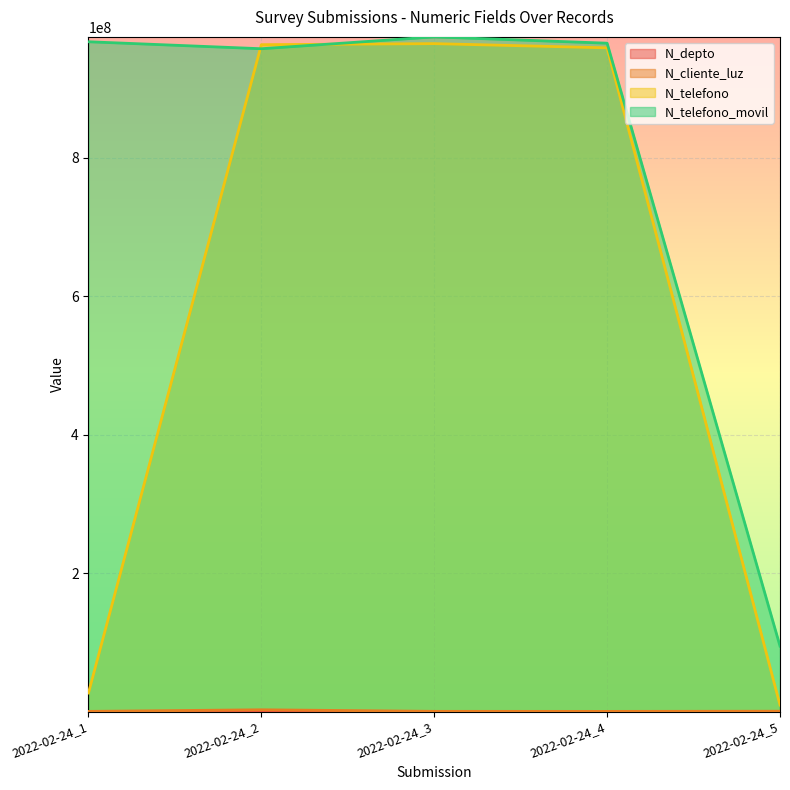

Which has a higher value, 2022-02-24_5 or 2022-02-24_4?

2022-02-24_5